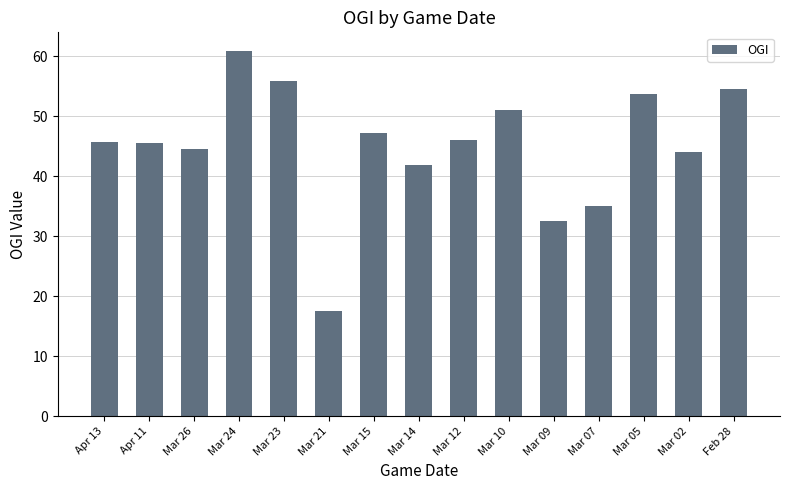

What is the label of the 11th bar from the left?

Mar 09